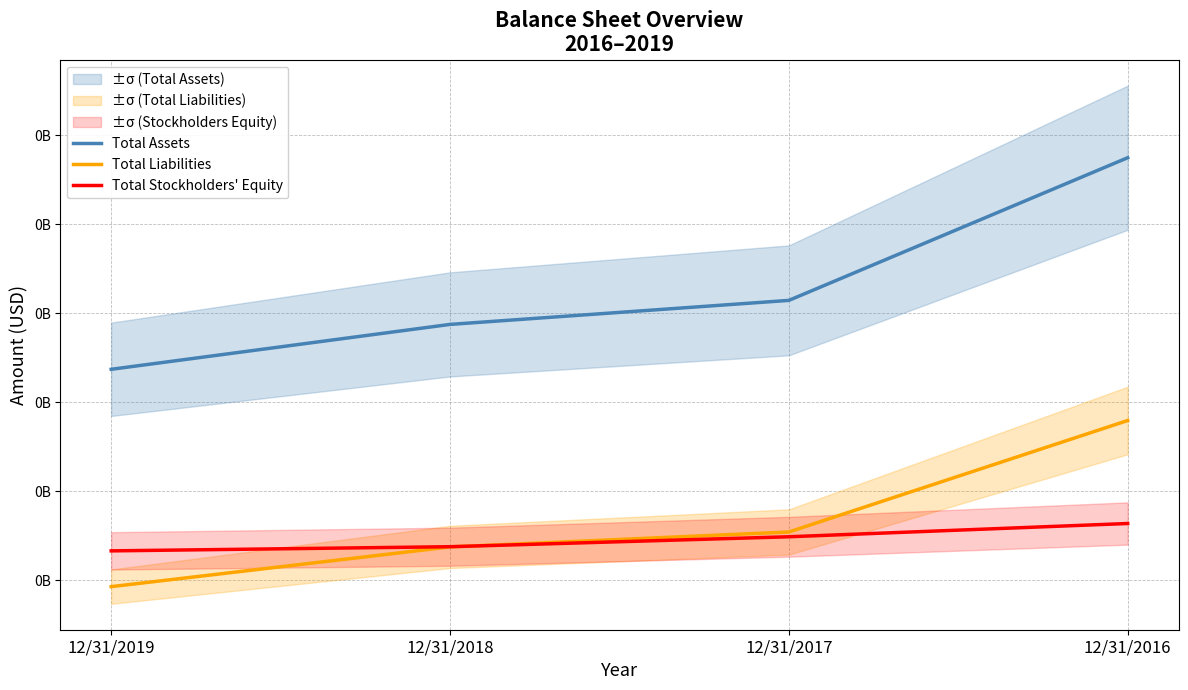

True or false: Total Stockholders' Equity has more than 2 points higher than both neighbors.

False